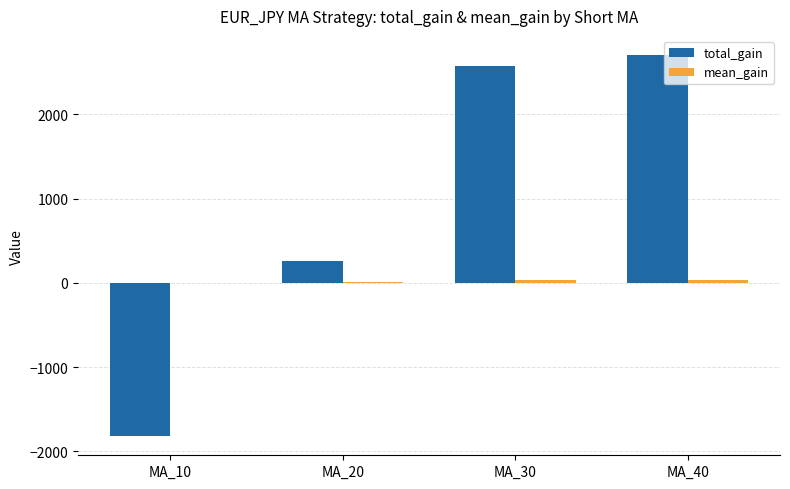

The value of total_gain at MA_20 is 259.0. True or false?

True